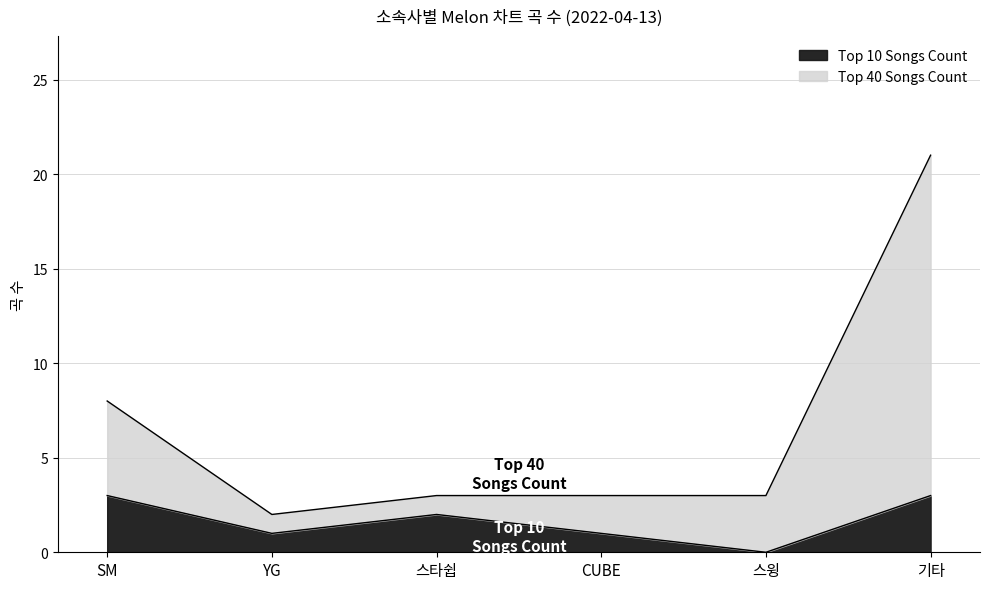

What is the total value across all series at SM?

8